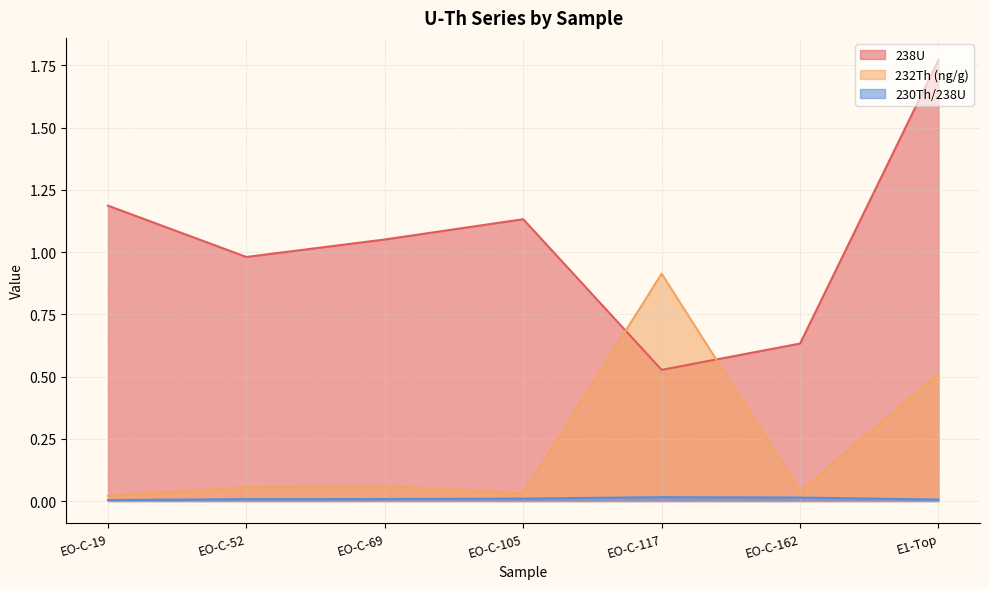

At which category is the sum across all series the highest?

E1-Top